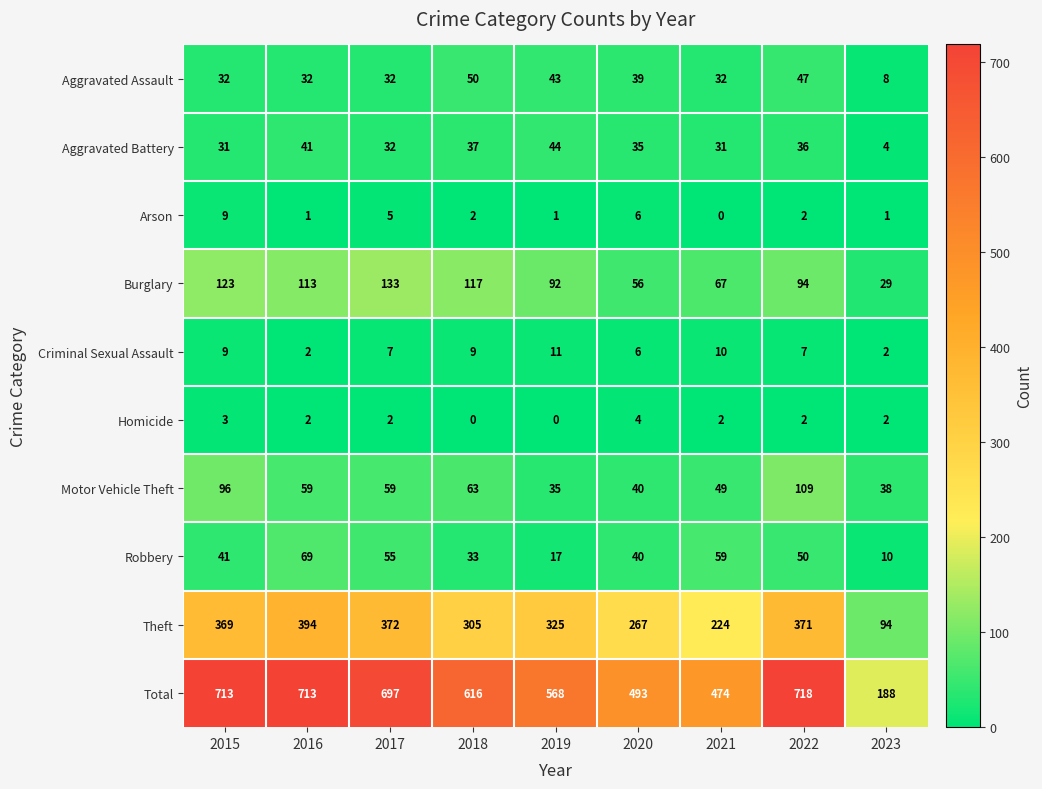

At which category is the sum across all series the highest?

2022